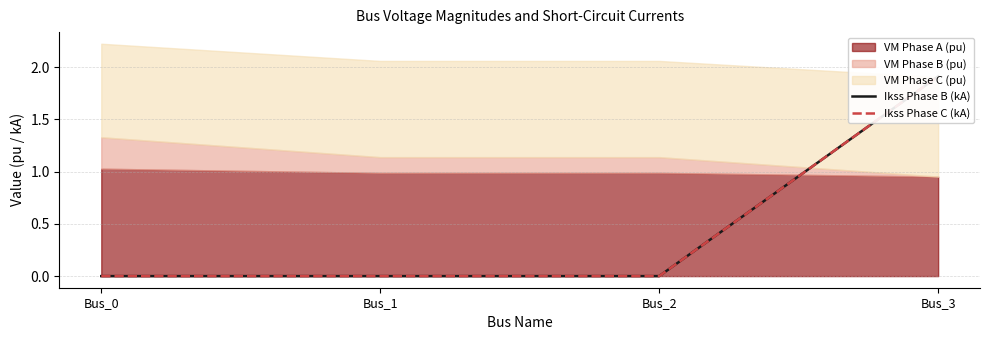

What is the highest value of the Ikss Phase C (kA) series?

1.9